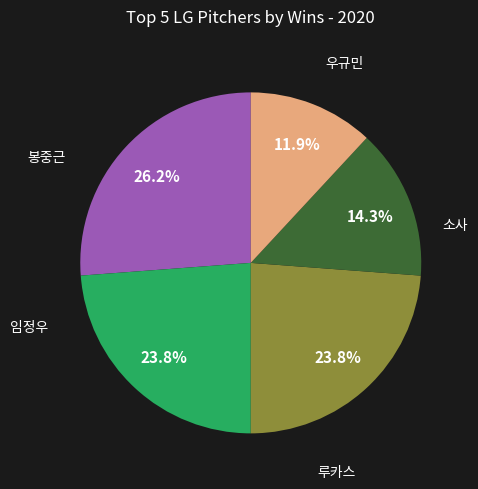

Is there any slice that represents more than half of the pie?

No